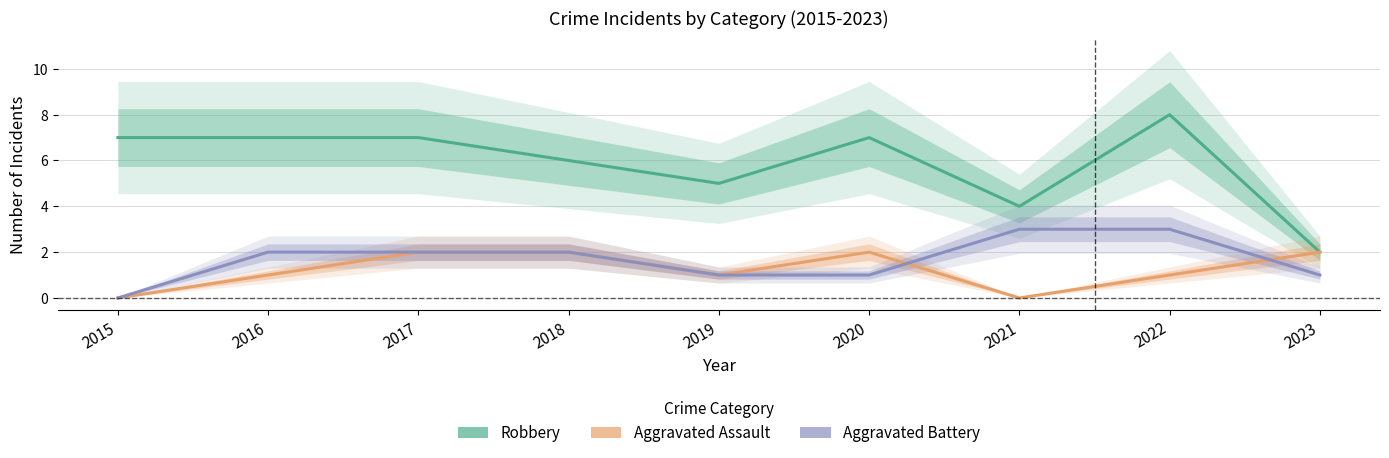

What is the highest value of the Robbery series?

8